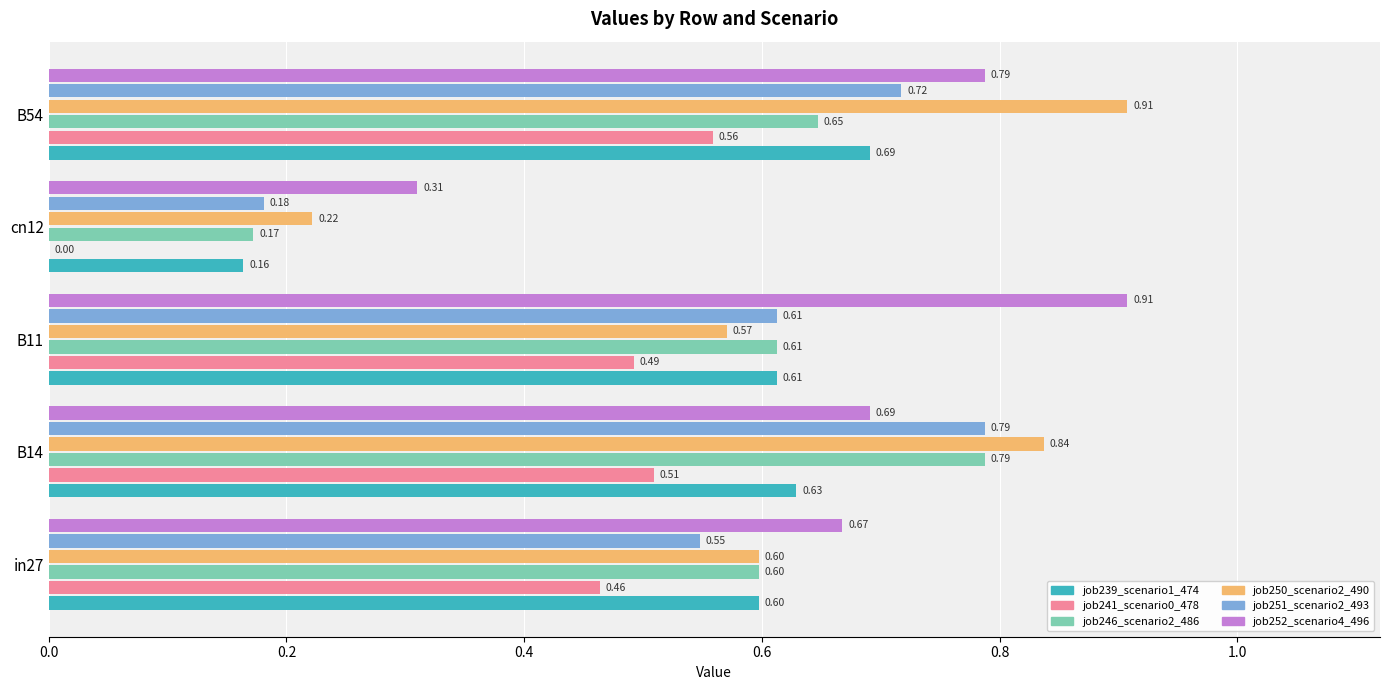

Is the value of job241_scenario0_478 at B54 greater than the value of job239_scenario1_474 at B54?

No